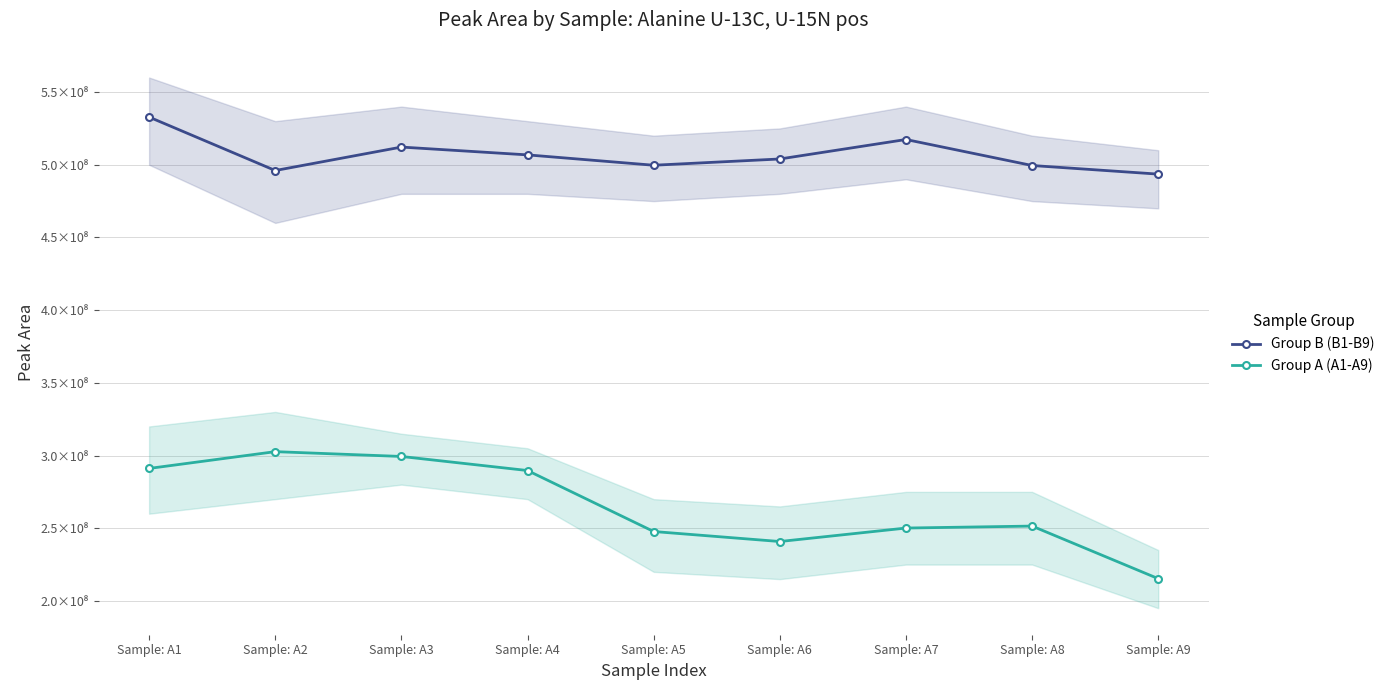

Which series changed the most between Sample: A2 and Sample: A5?

Group A (A1-A9)